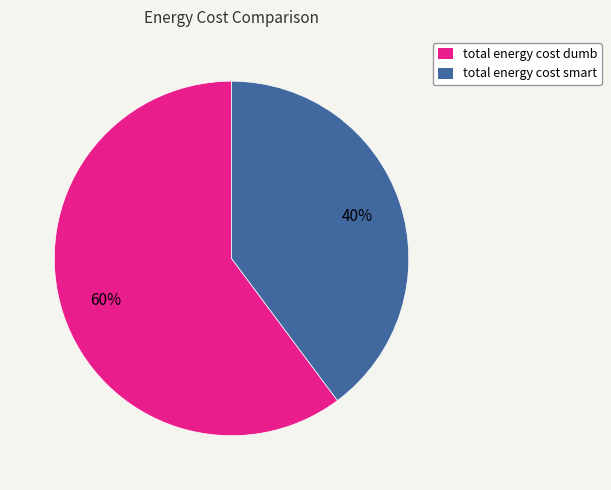

Is there any slice that represents more than half of the pie?

Yes